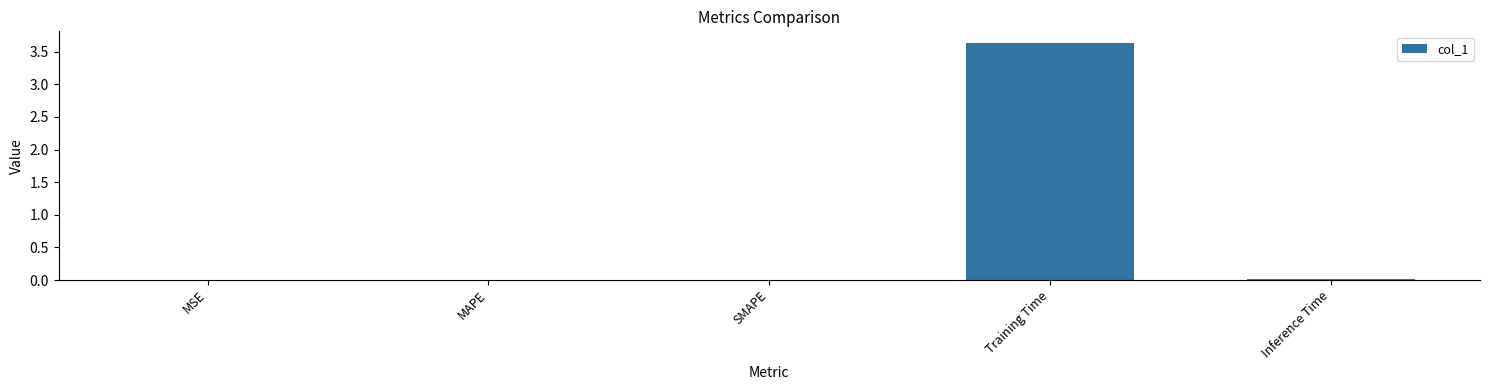

True or false: the data shows 3.6 at Training Time.

True